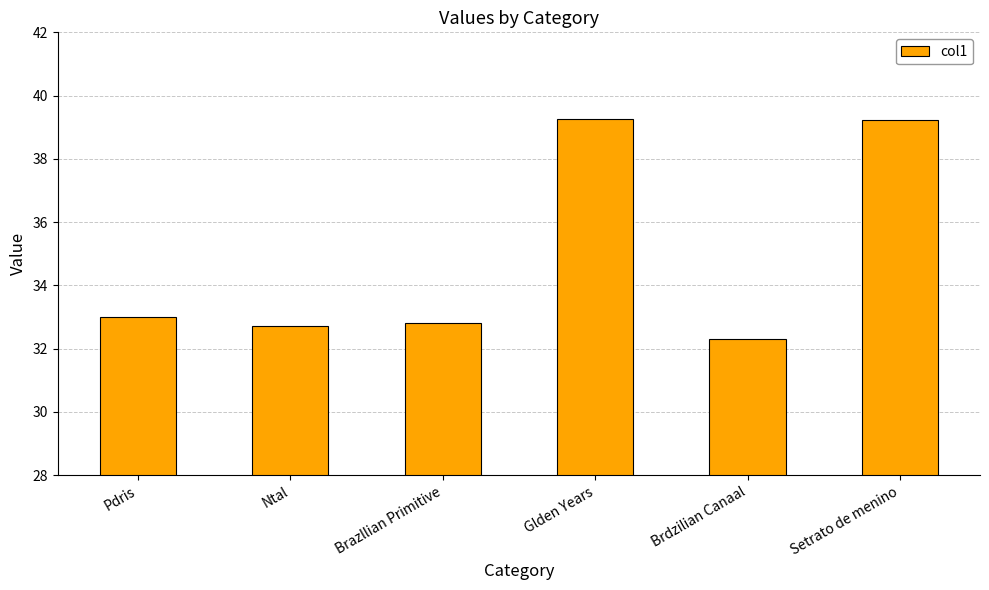

What is the approximate value at Ntal?

32.7